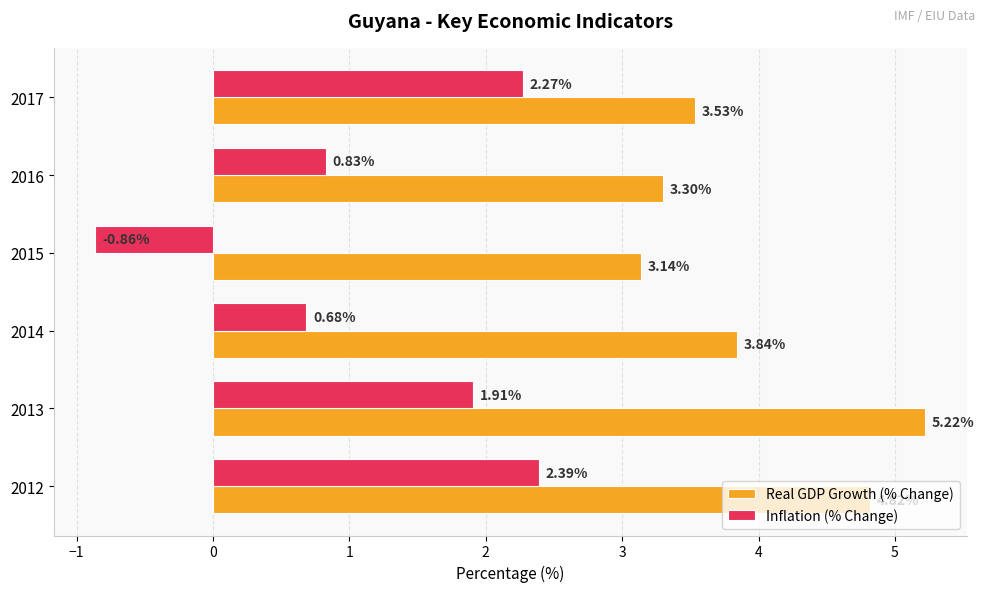

How many positive values does the Inflation (% Change) series have?

5